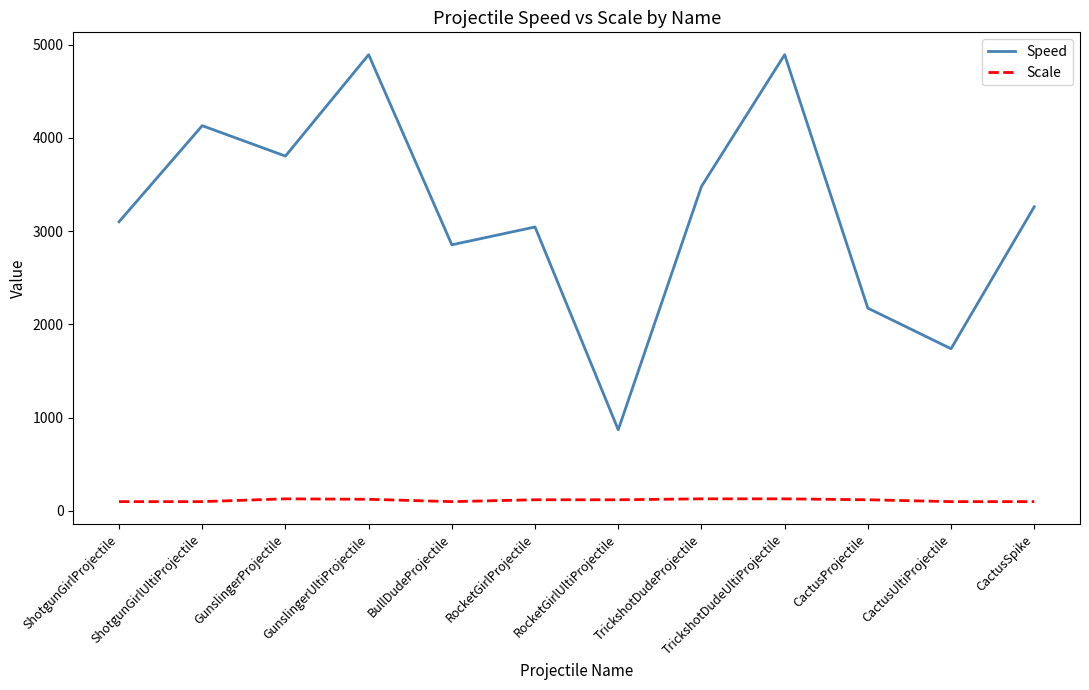

True or false: Speed and Scale intersect in this chart.

False